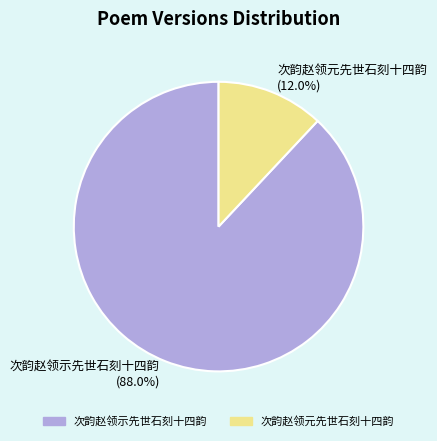

What percentage is the 次韵赵领元先世石刻十四韵 slice, to the nearest percent?

12%